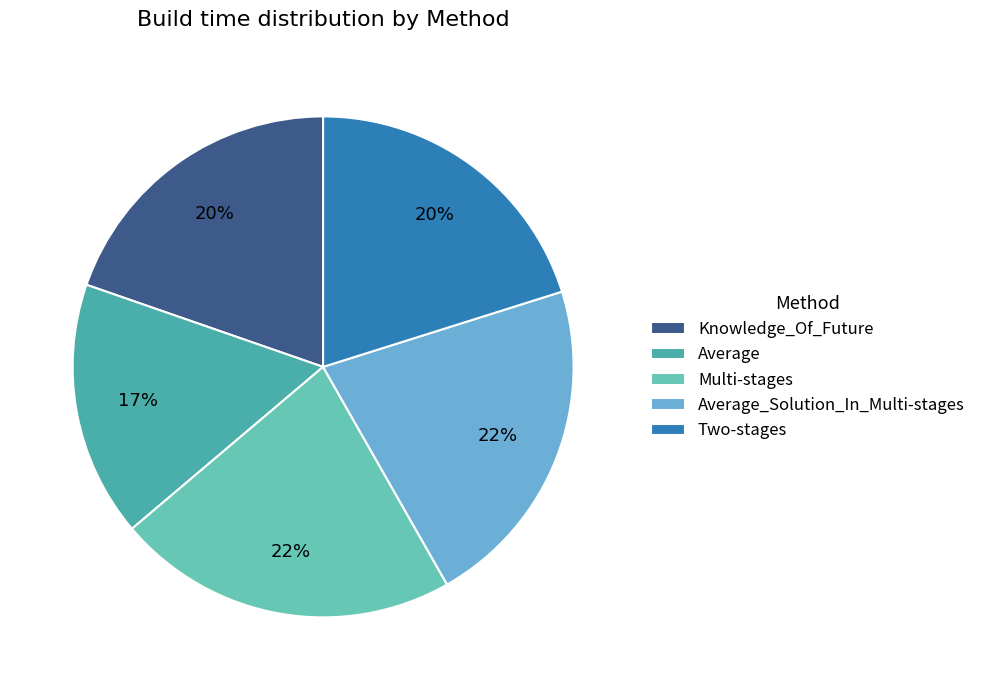

Is Average the majority of the pie?

No